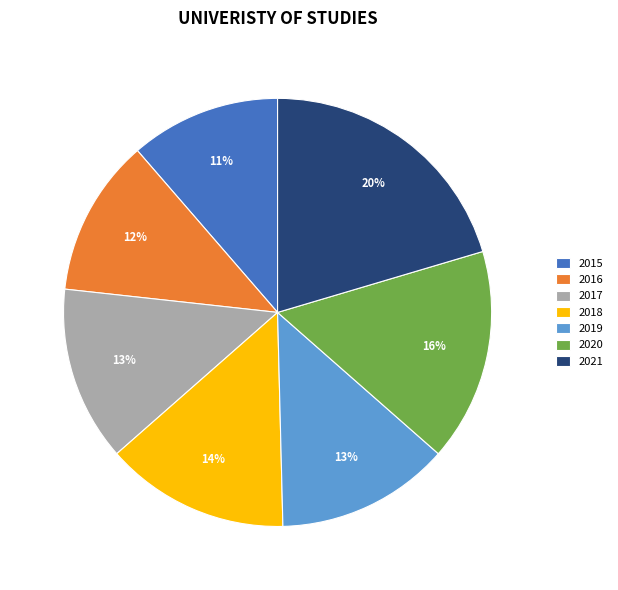

To the nearest percent, what percentage of the pie is 2015?

11%